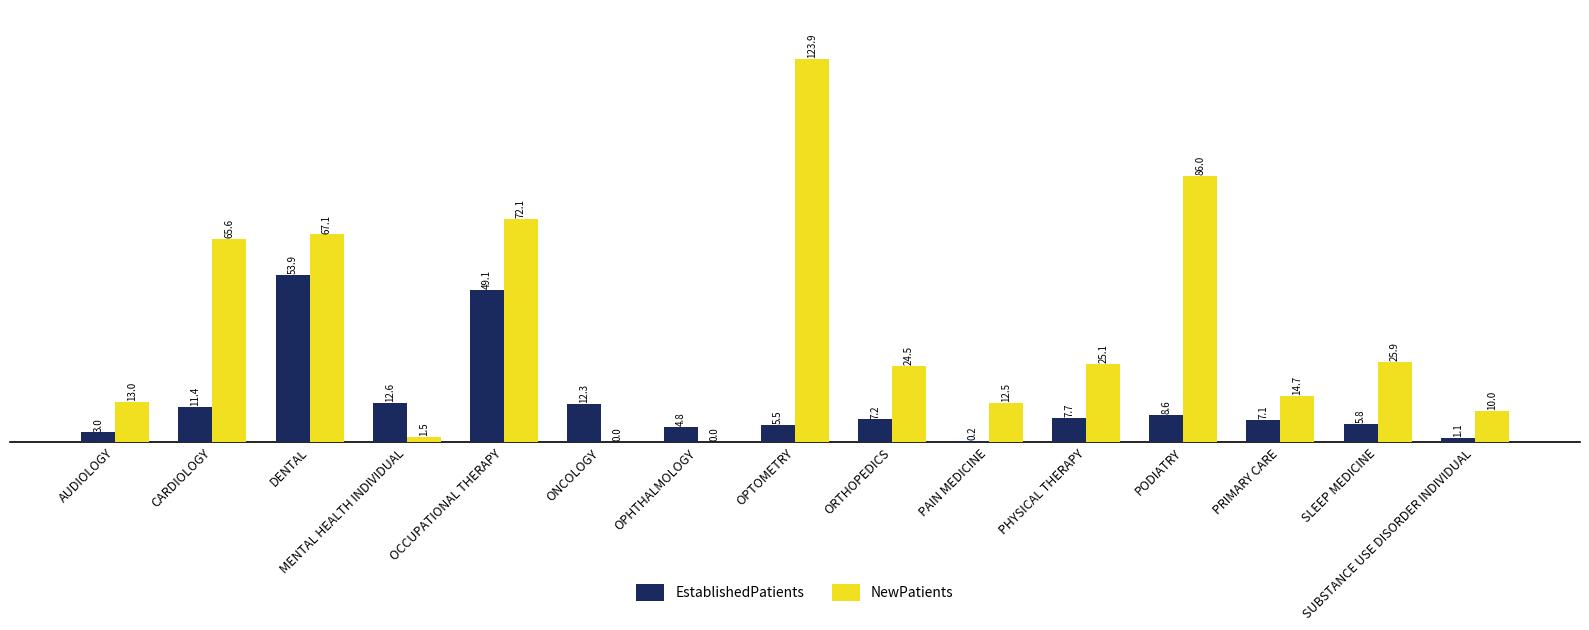

Count the number of data series in this chart.

2